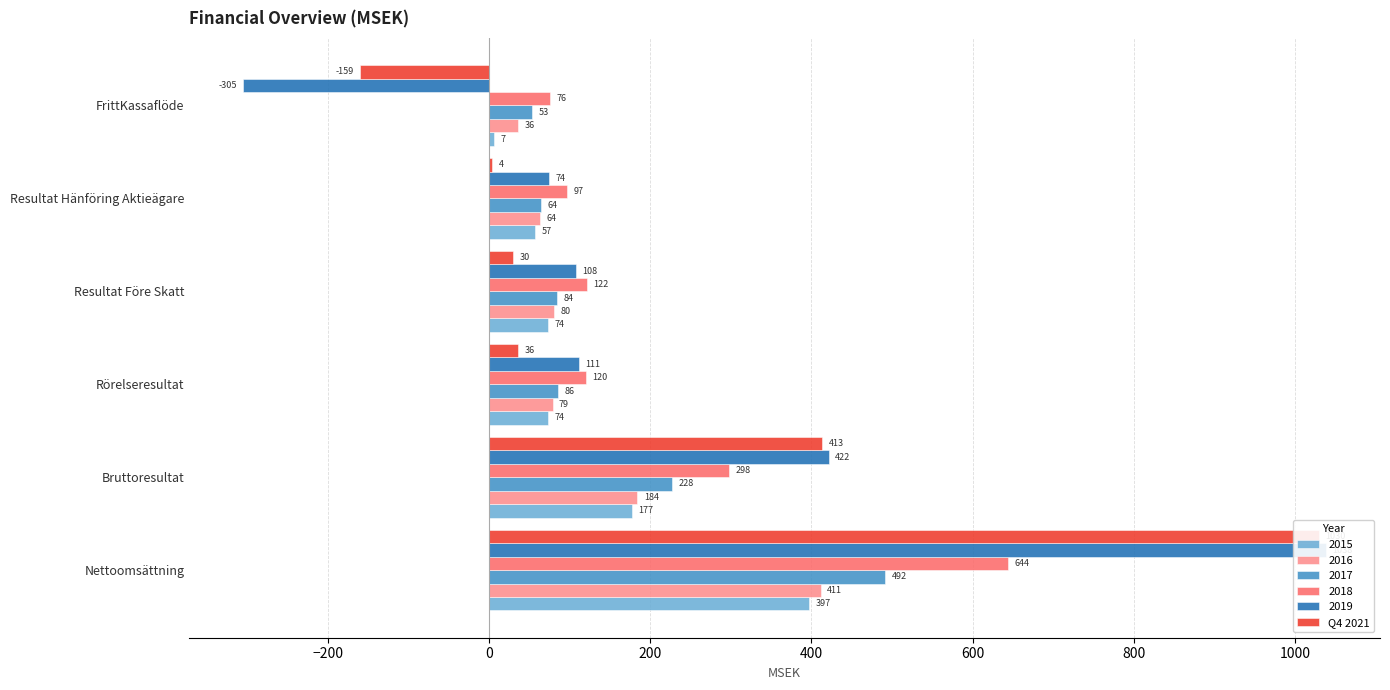

Is it true that the value at FrittKassaflöde is -271.4?

False